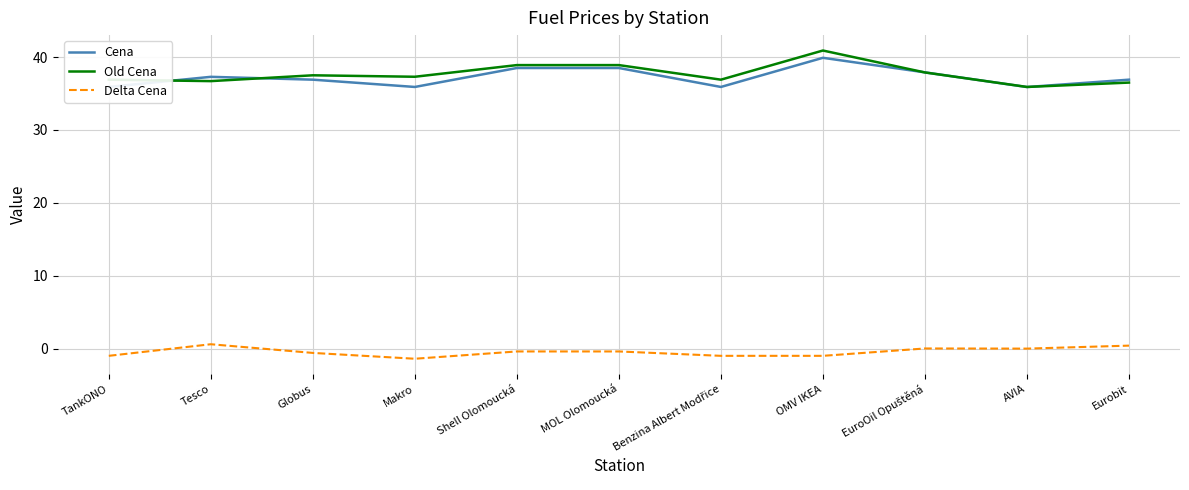

What is the difference between the Delta Cena values at MOL Olomoucká and TankONO?

0.6